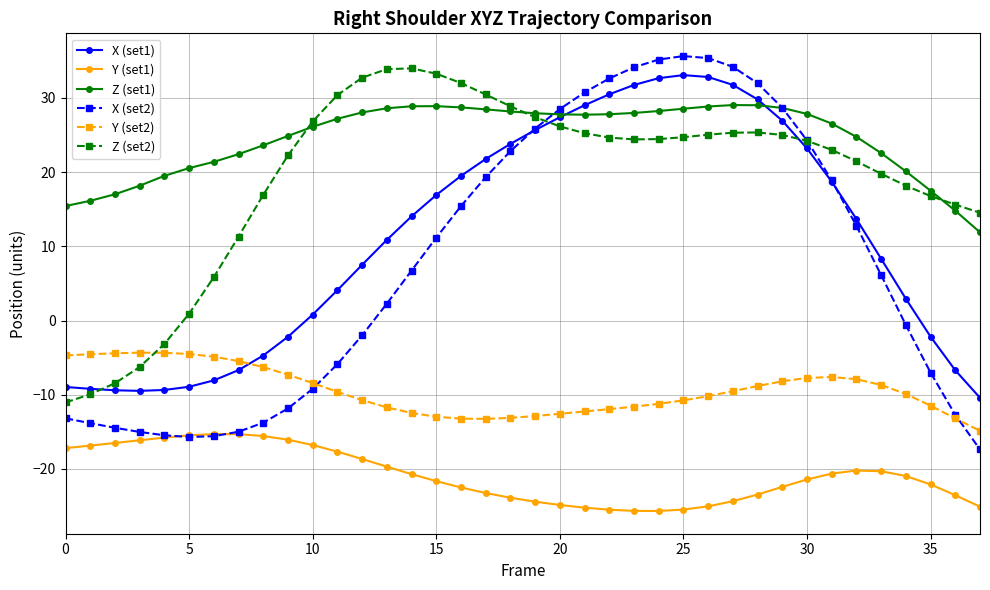

What is the value of the Z (set2) point at the 20th from the left?

27.4